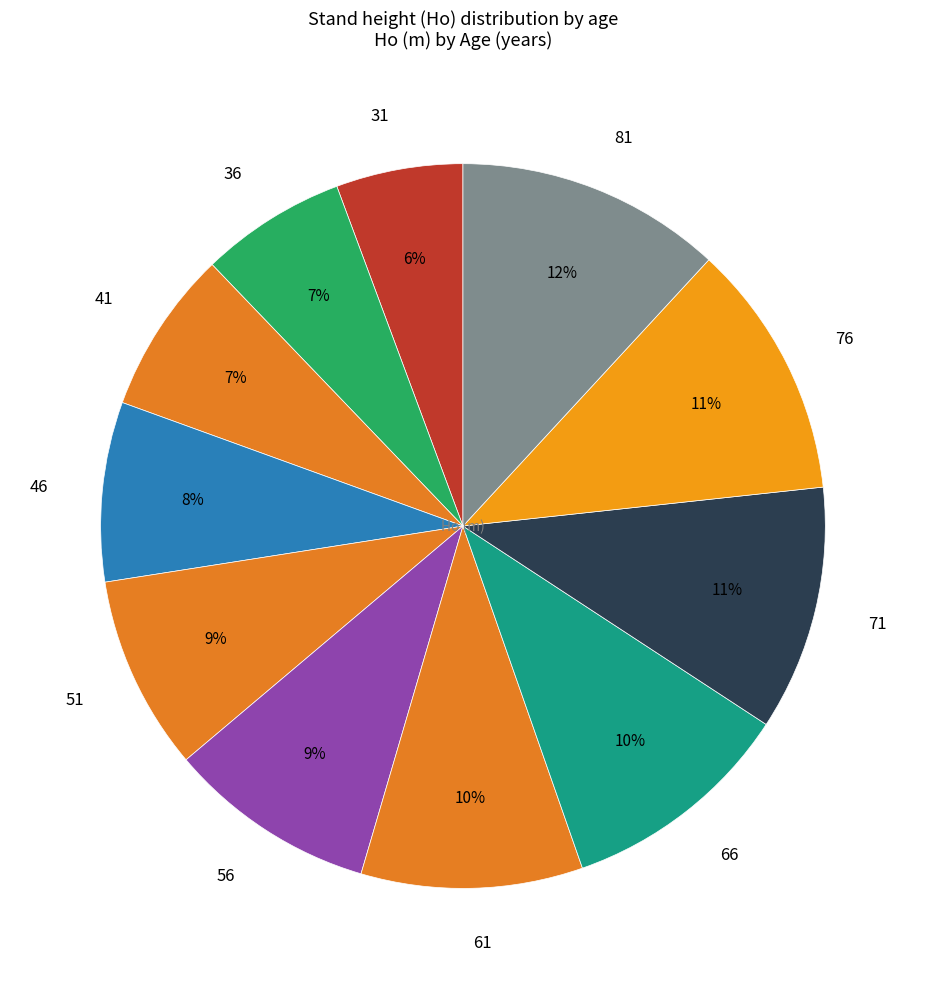

Combined, do 51 and 81 account for over 50%?

No